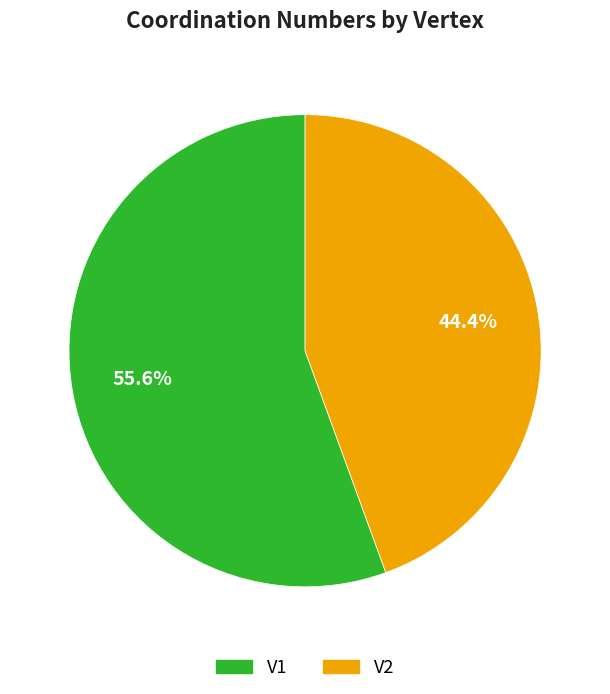

Rank the categories by value from lowest to highest.

V2, V1